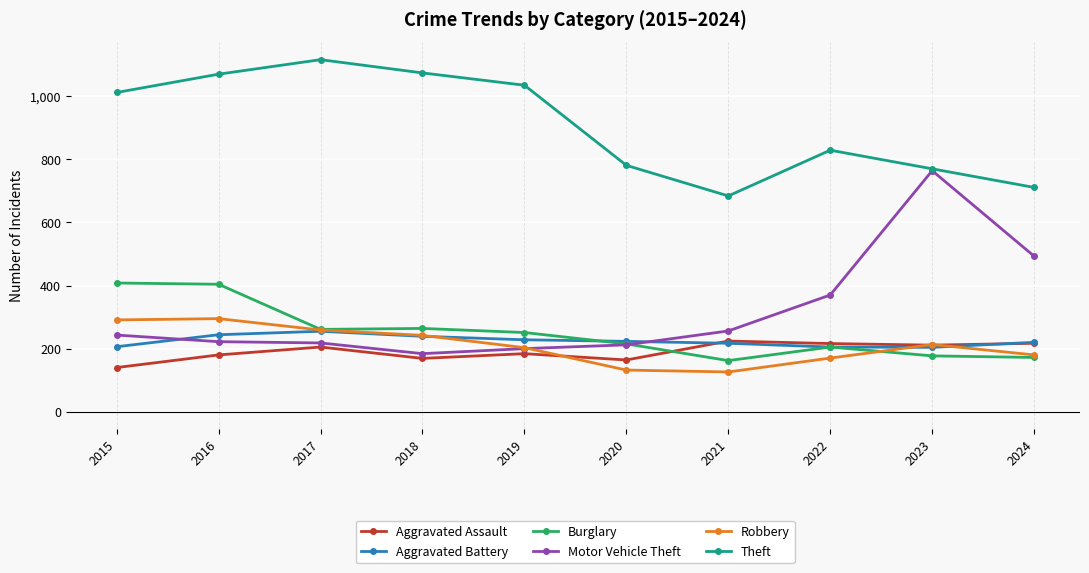

How many lines are shown in the chart?

6